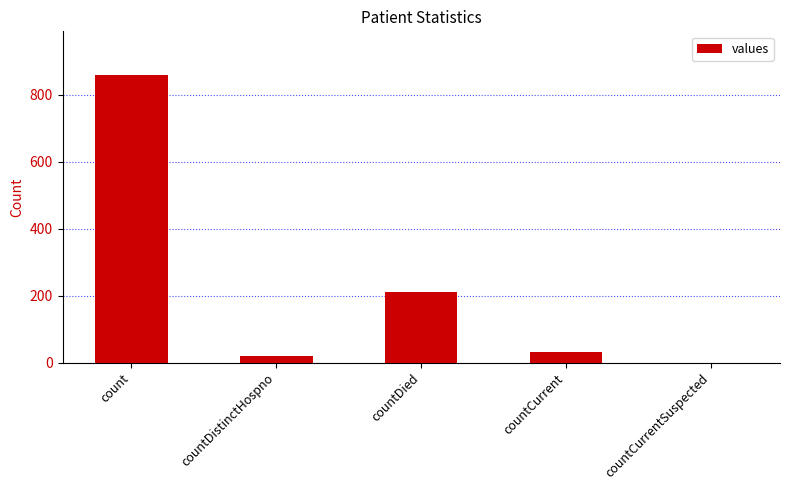

What value does the data have at countDied, to the nearest 50?

200